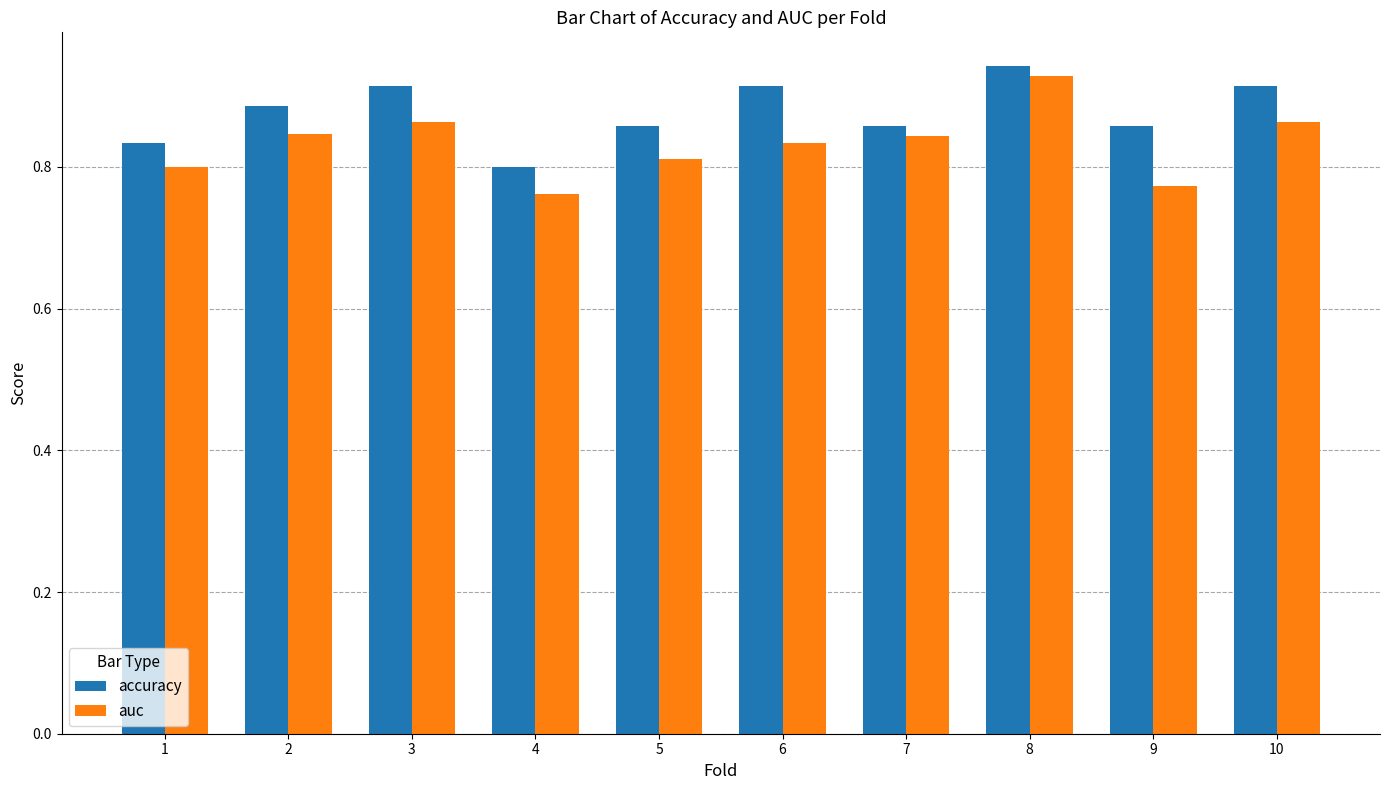

At which category does the chart reach its peak across all series?

8